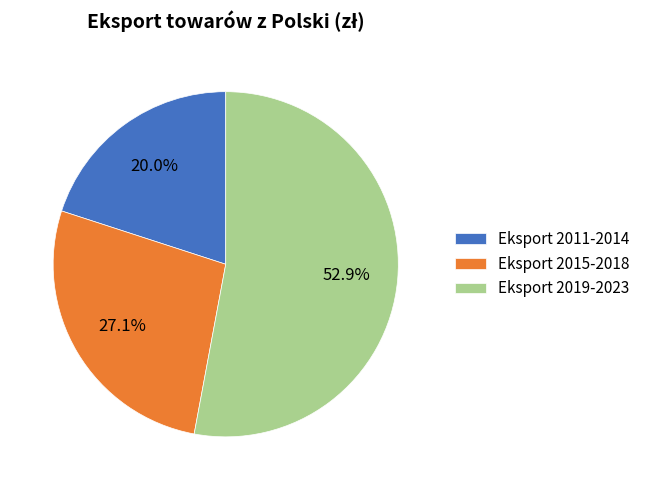

How many segments does this pie chart have?

3